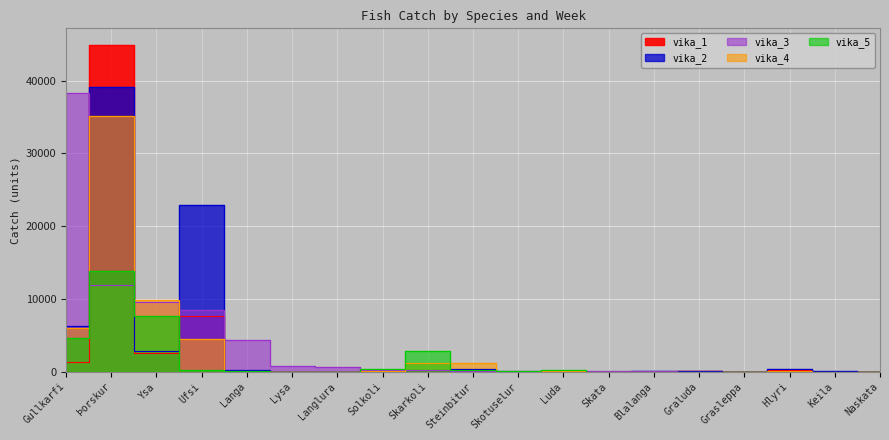

What is the sum of the vika_4 values at Steinbitur and Ysa?

11040